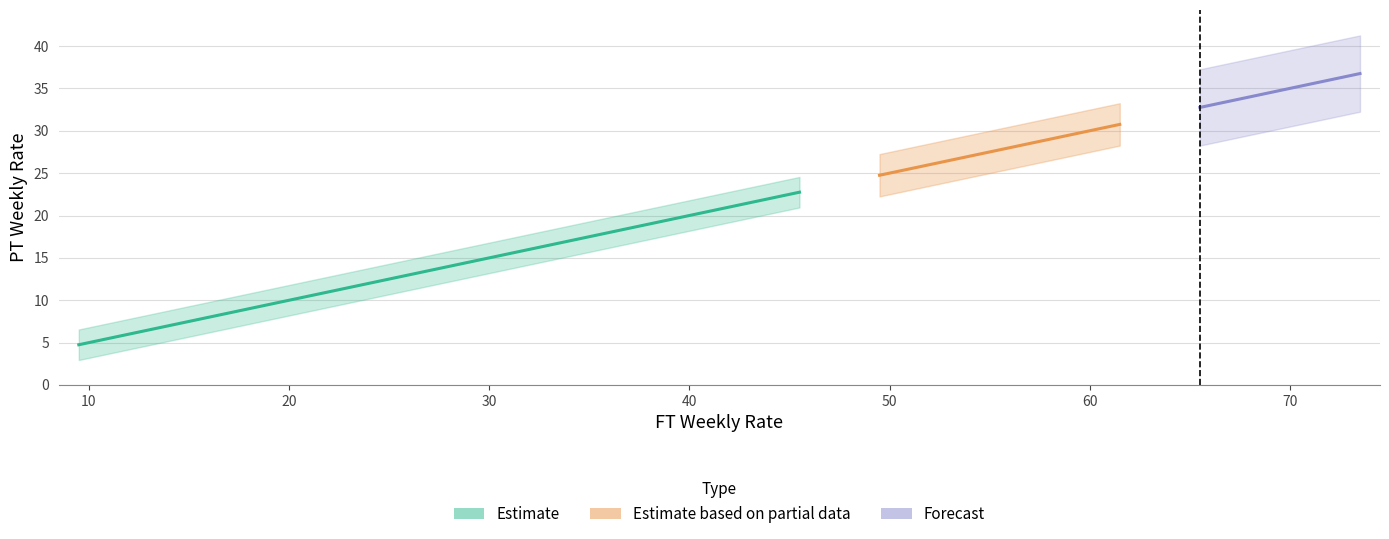

True or false: PT Weekly Rate and FT Weekly Rate cross at least once.

False